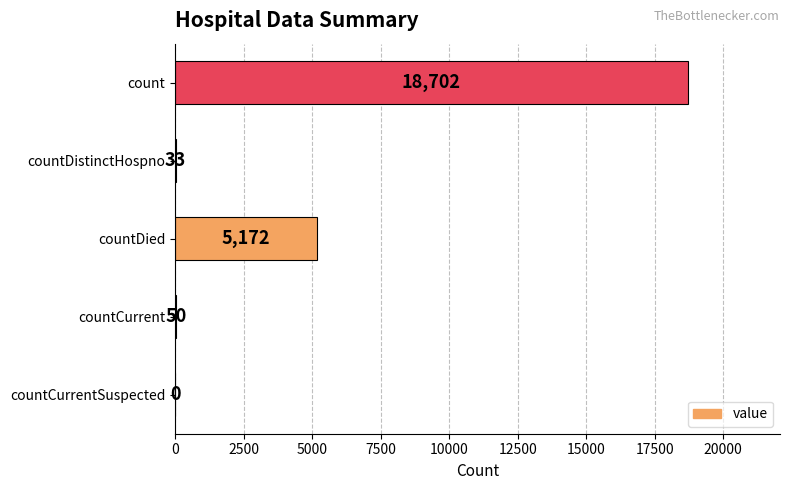

What is the average value?

4791